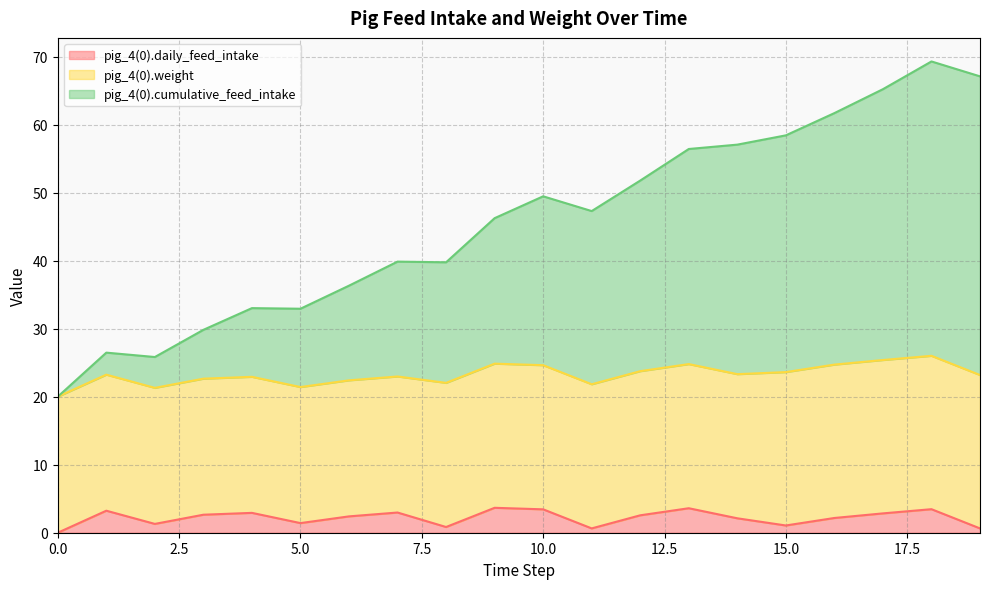

How many lines are shown in the chart?

3